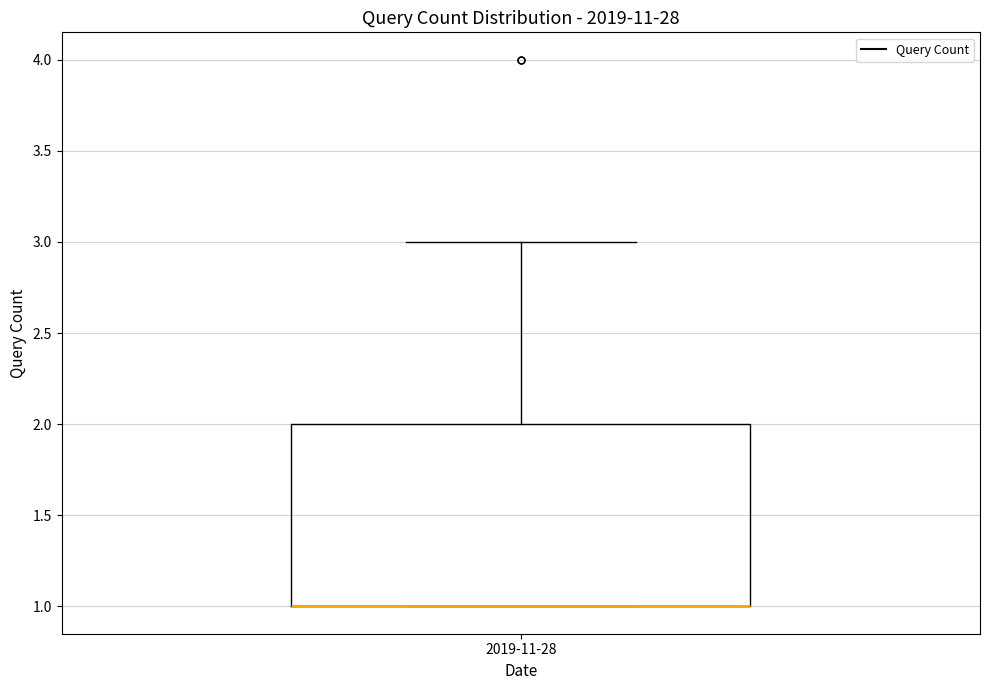

Read this box plot against the y-axis: the position of the median line, the range covered by the box, and the ends of both whiskers. The values are not printed on the chart, so give them approximately, as read against the axis.

median 1 (drawn on the box's lower edge), box 1 to 2, whiskers 1 to 3